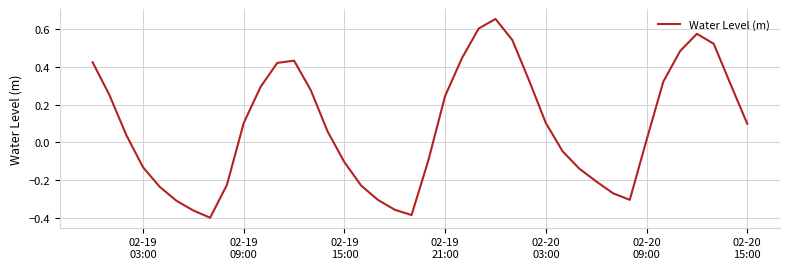

What is the difference between the maximum and minimum values?

1.1